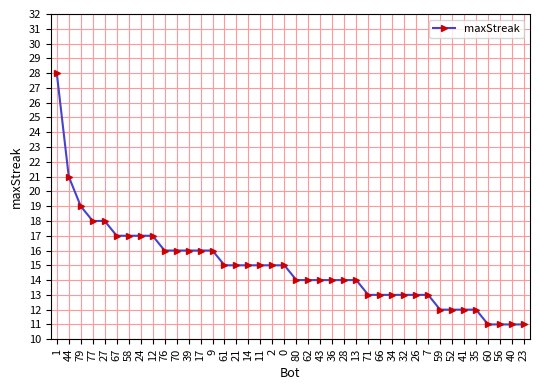

What is the difference between the second highest and second lowest values?

10